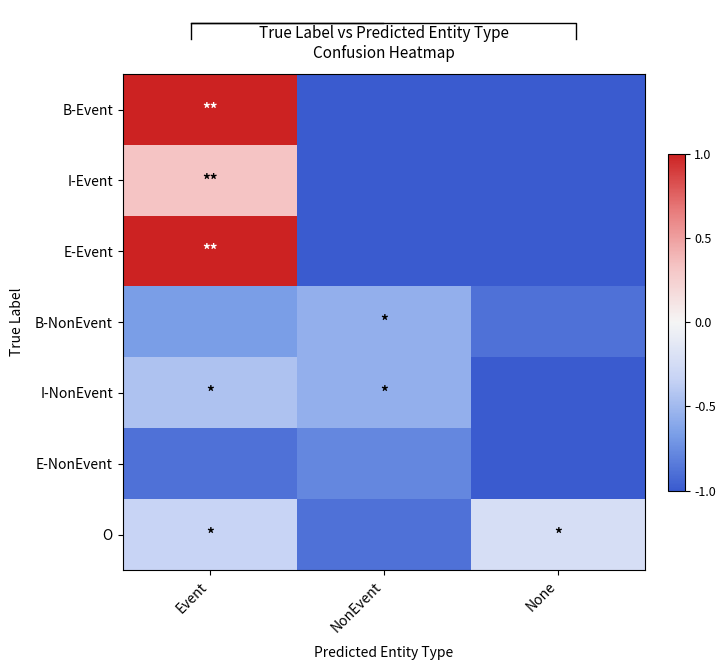

How many data points in I-Event are above -1?

1